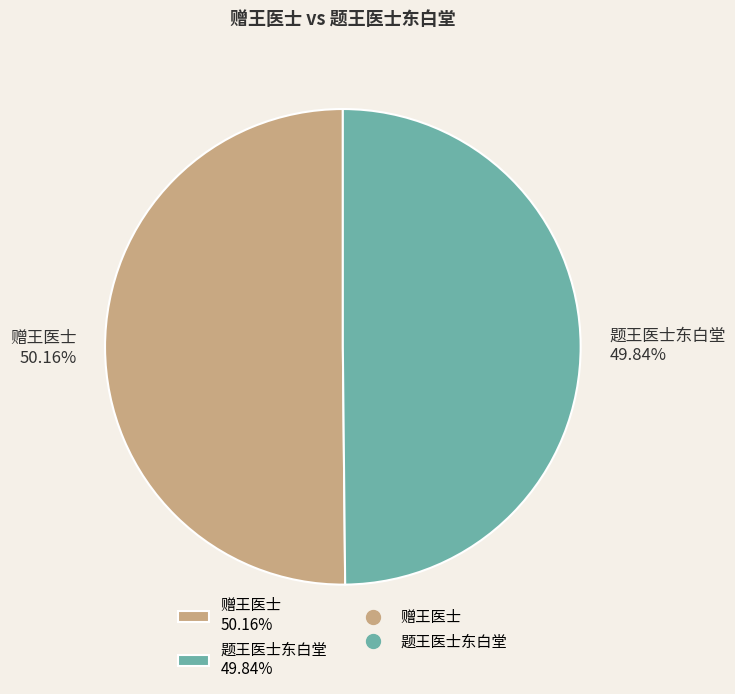

How many slices are in this pie chart?

2